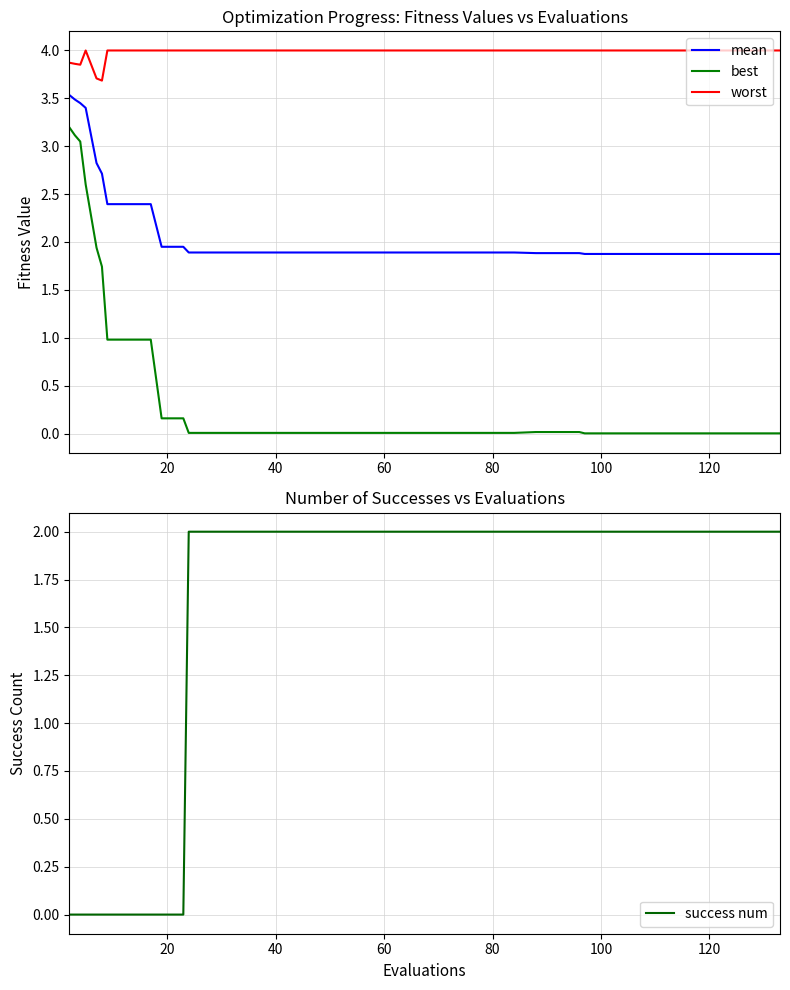

How many lines are shown in the chart?

4